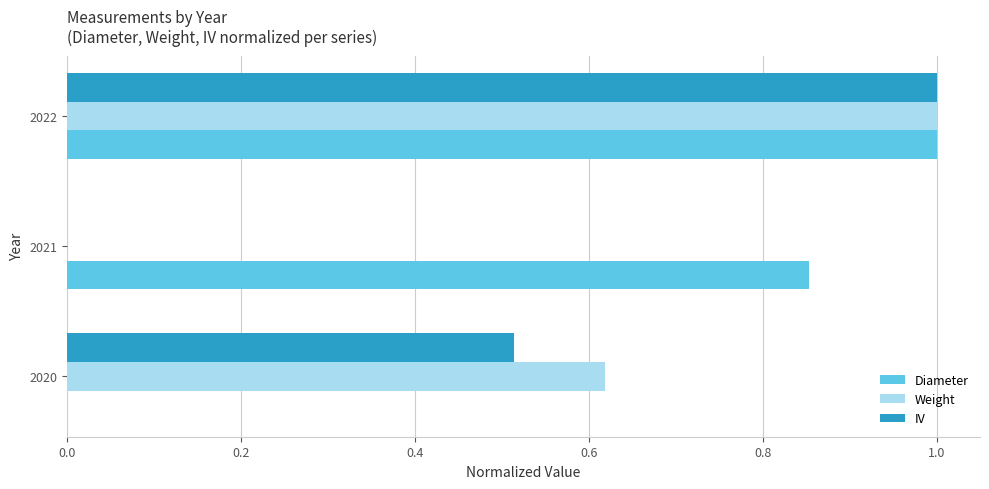

Which series has the largest total across all categories?

Diameter